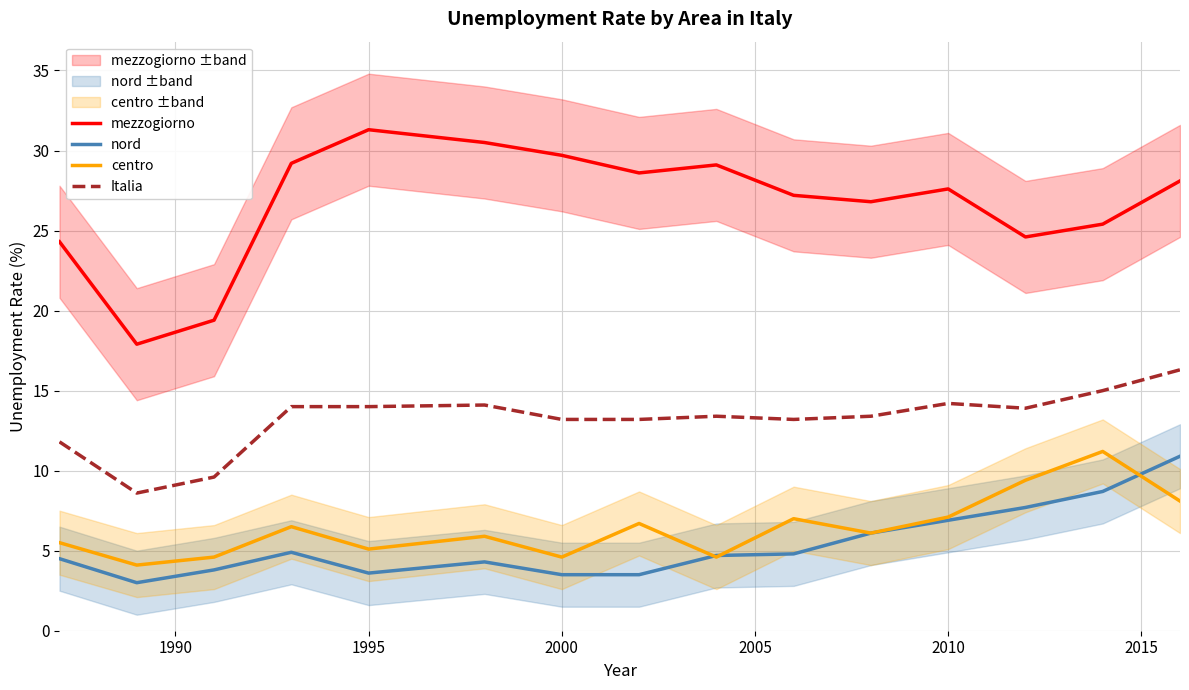

What is the maximum value for Italia?

16.3